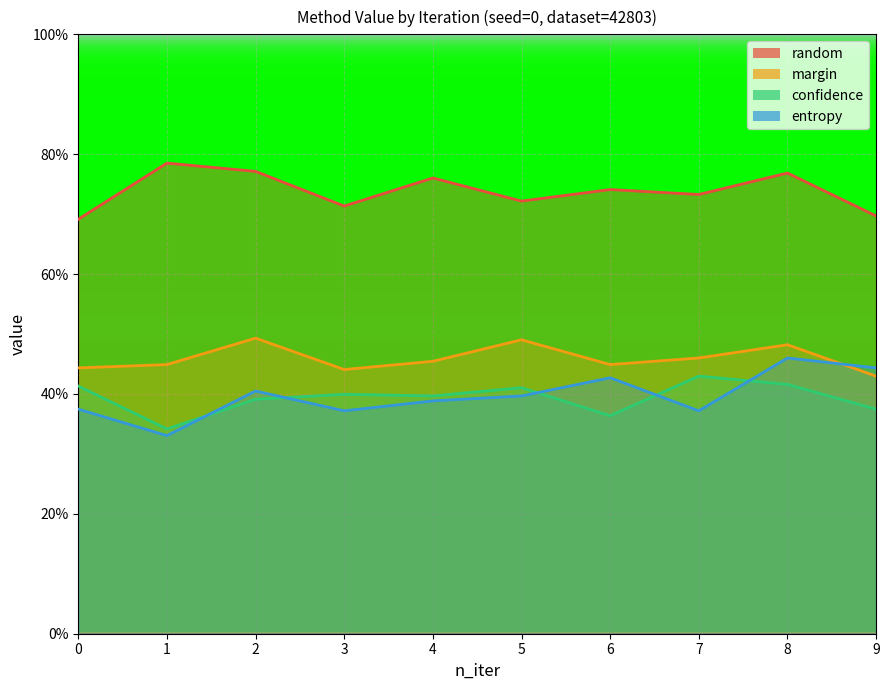

True or false: margin and confidence intersect in this chart.

False